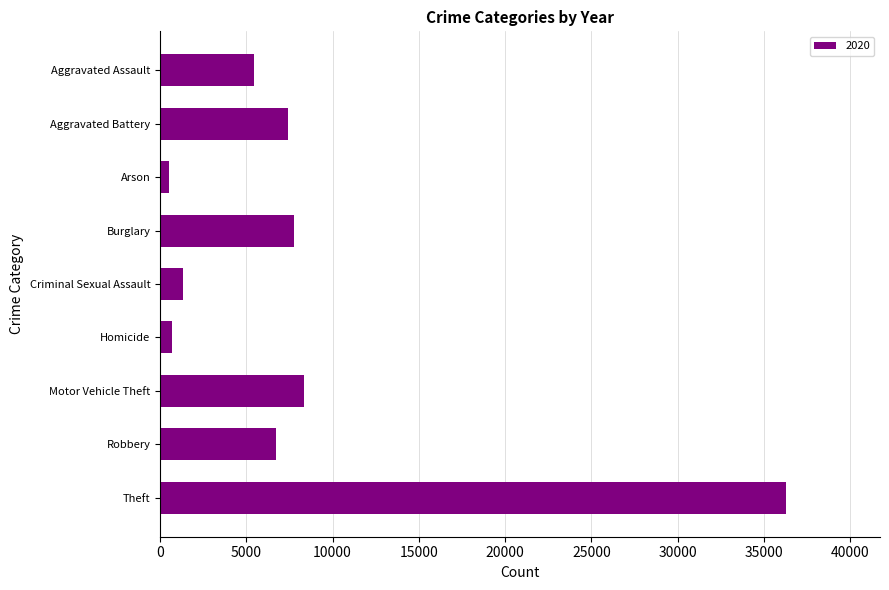

Reading top to bottom, list all the values displayed in this chart.

5452	7398	508	7787	1304	688	8371	6744	36285